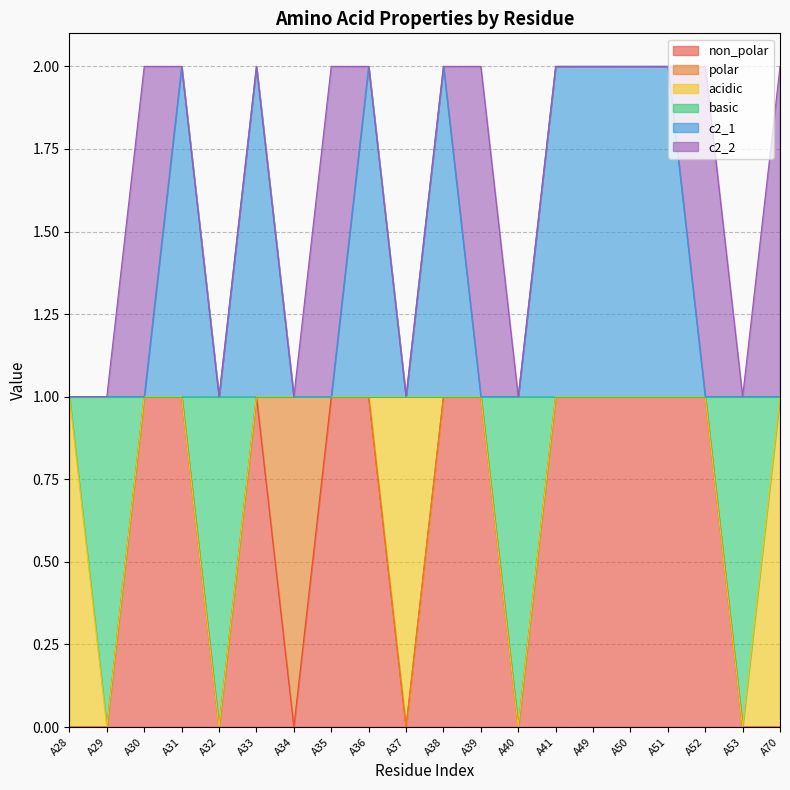

What is the highest value of the basic series?

1